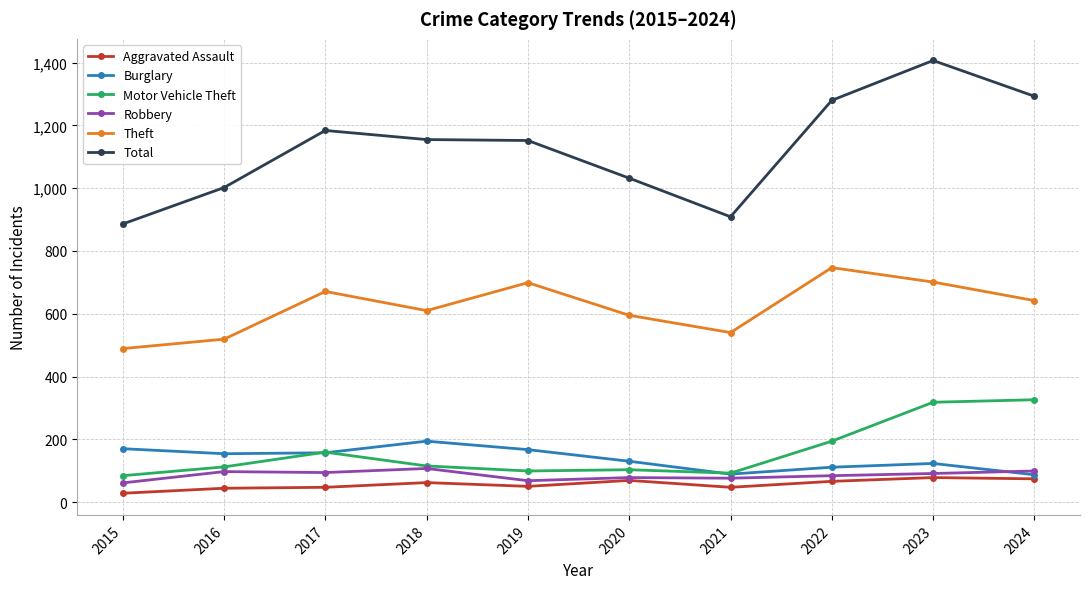

True or false: Burglary has more than 2 points higher than both neighbors.

False